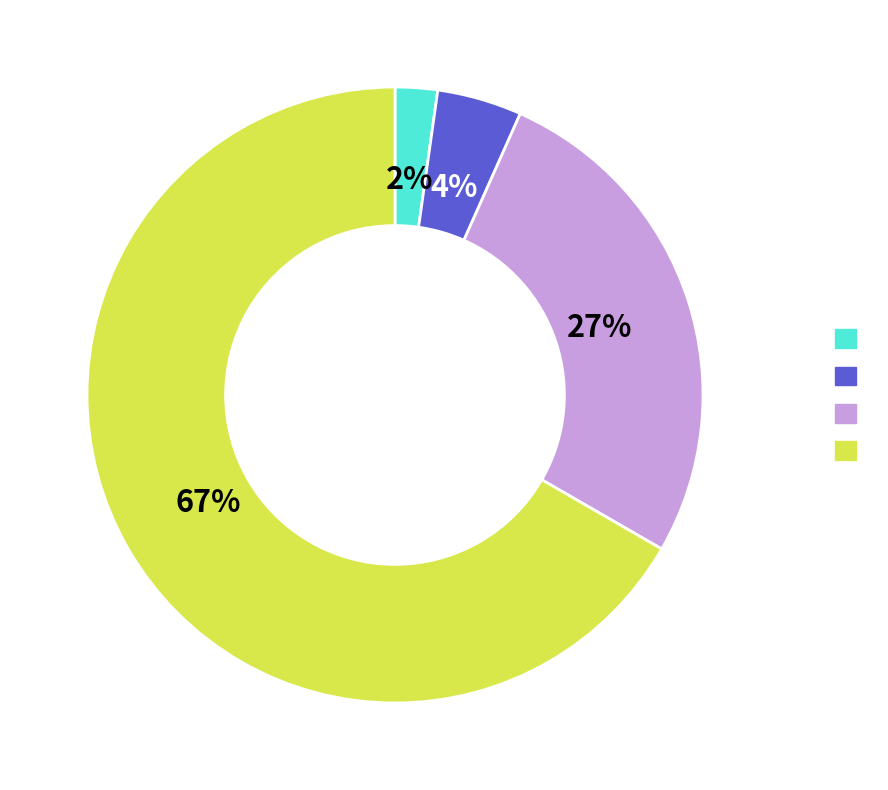

To the nearest percent, what is the average slice percentage?

25%